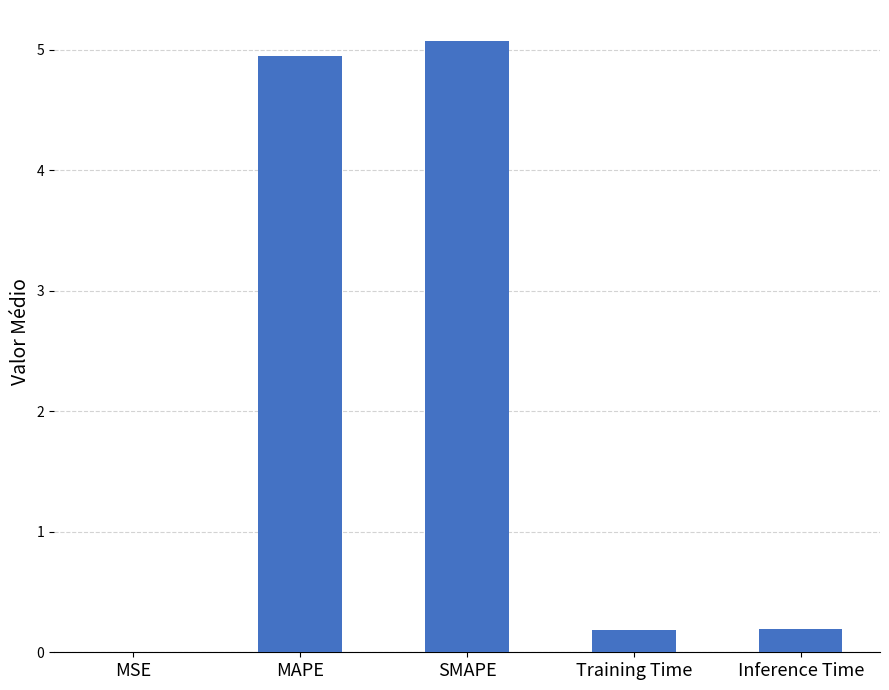

True or false: the data shows 8.3 at MAPE.

False